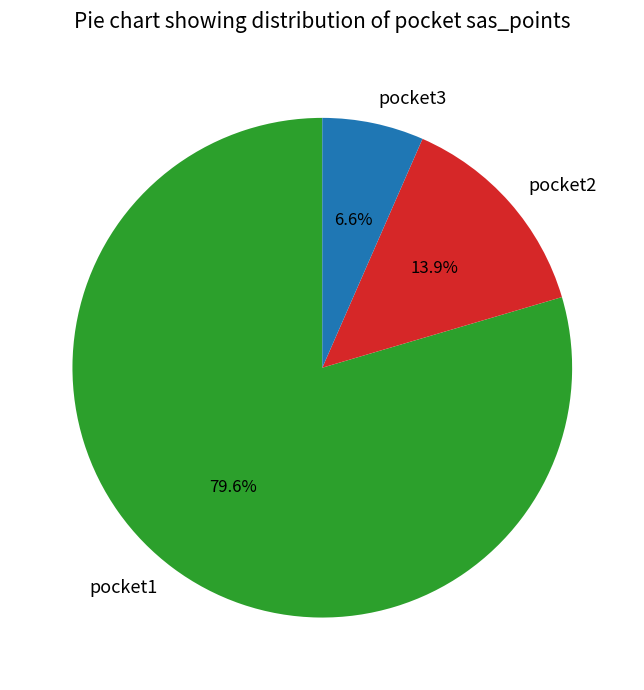

True or false: pocket1 accounts for 67% of the total.

False